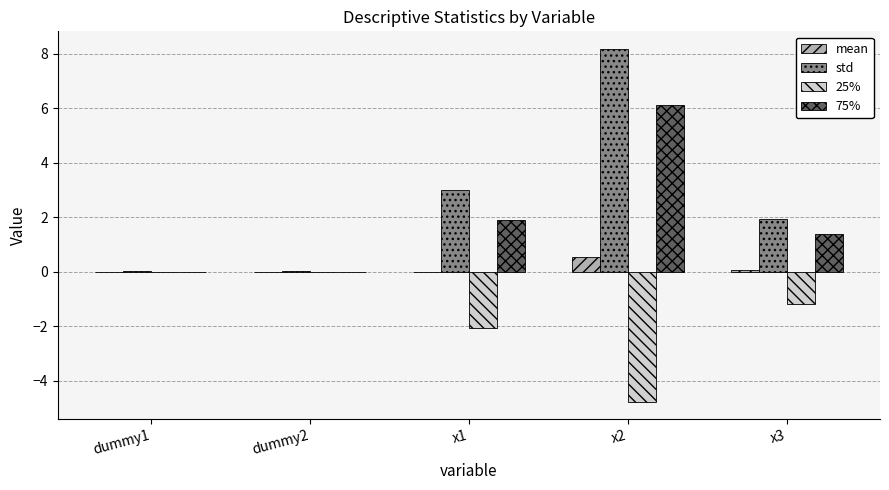

The std series shows 14.7 at x2. True or false?

False